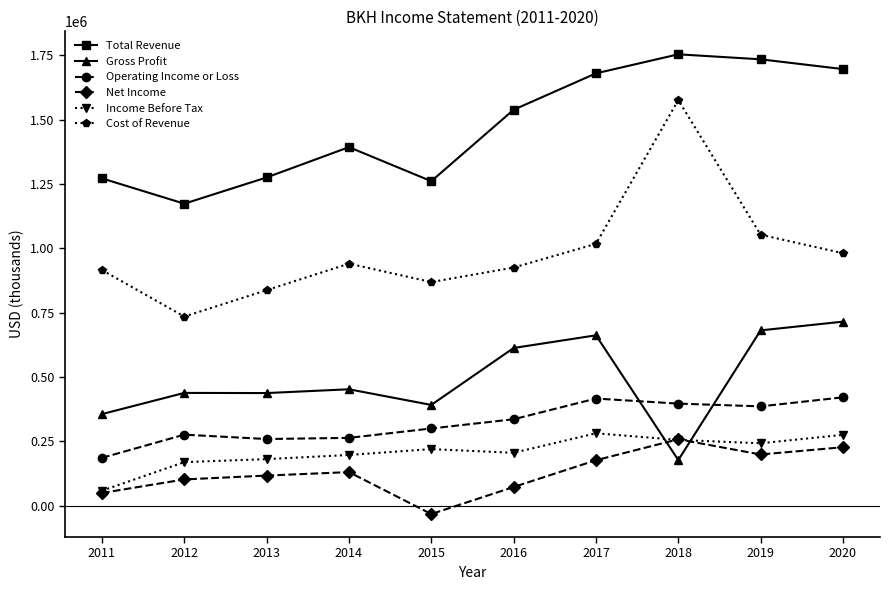

How many categories are shown in the chart?

10